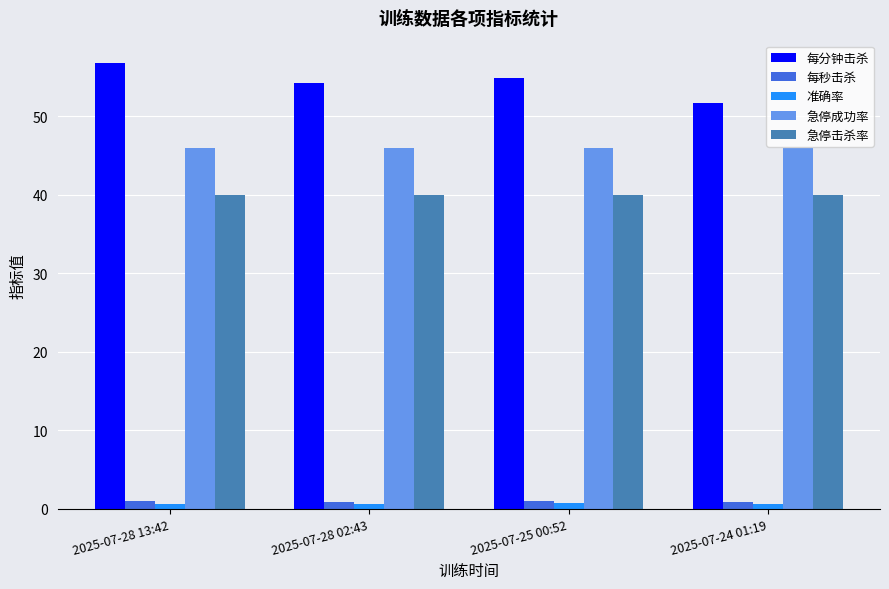

At how many categories does at least one series exceed 56?

1